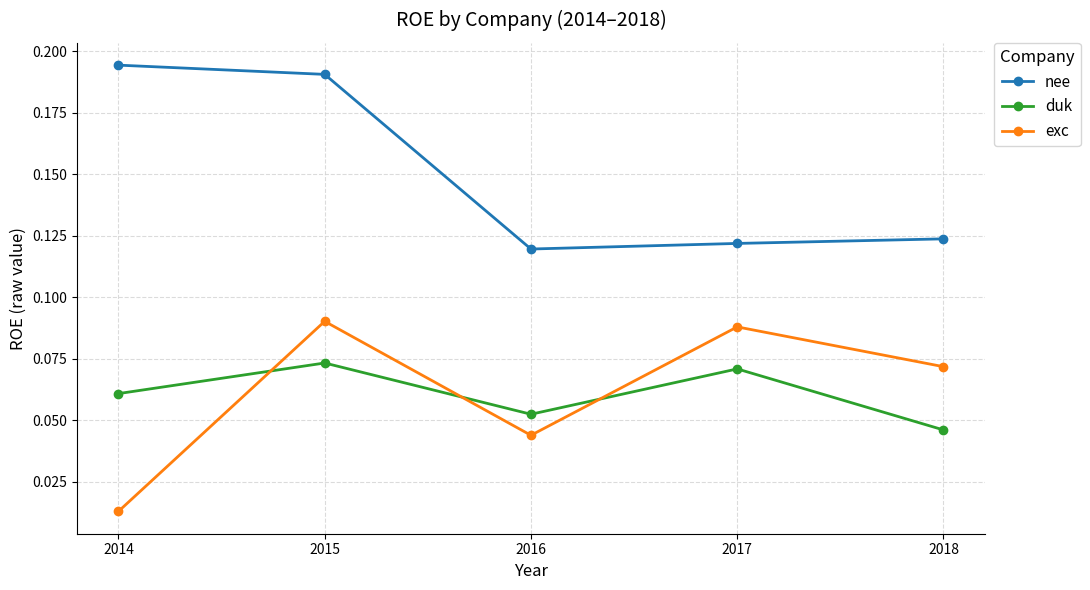

At which category is the sum across all series the highest?

2015